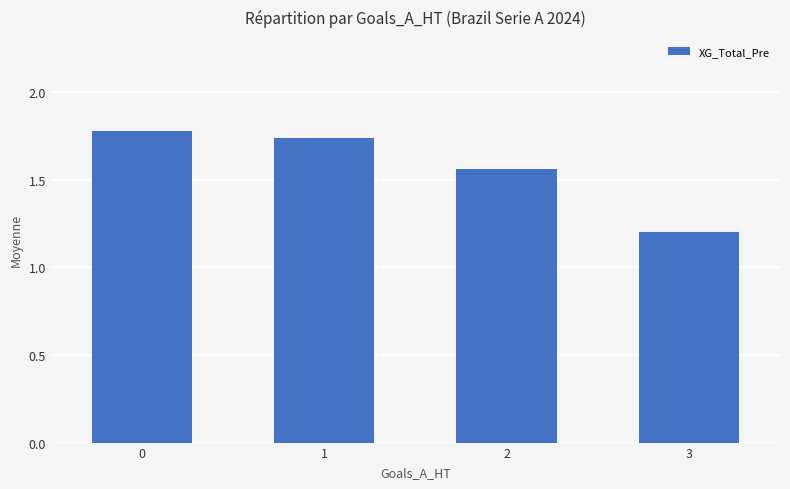

List the labels in order of value, smallest first.

3, 2, 1, 0